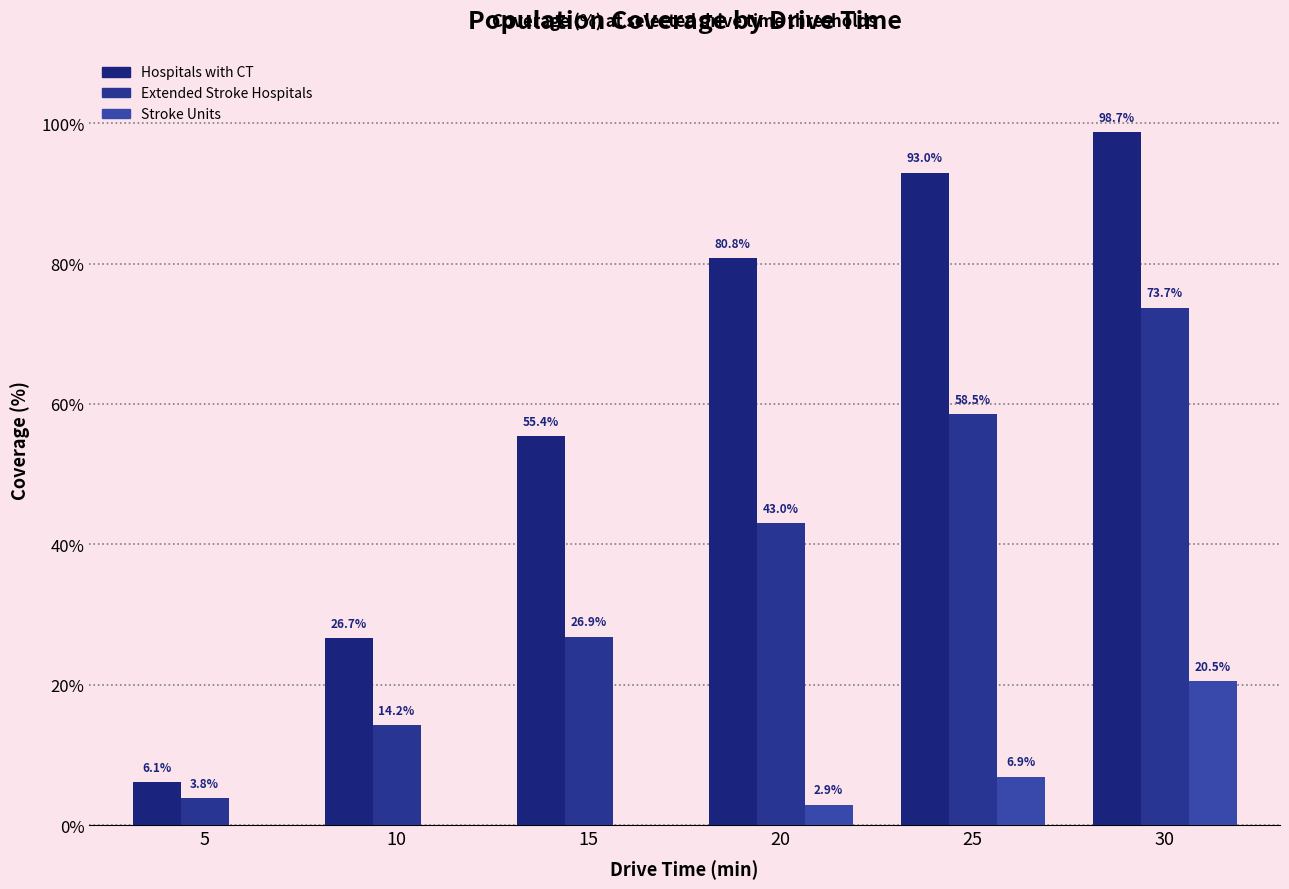

At which label does Hospitals with CT first exceed 80?

20